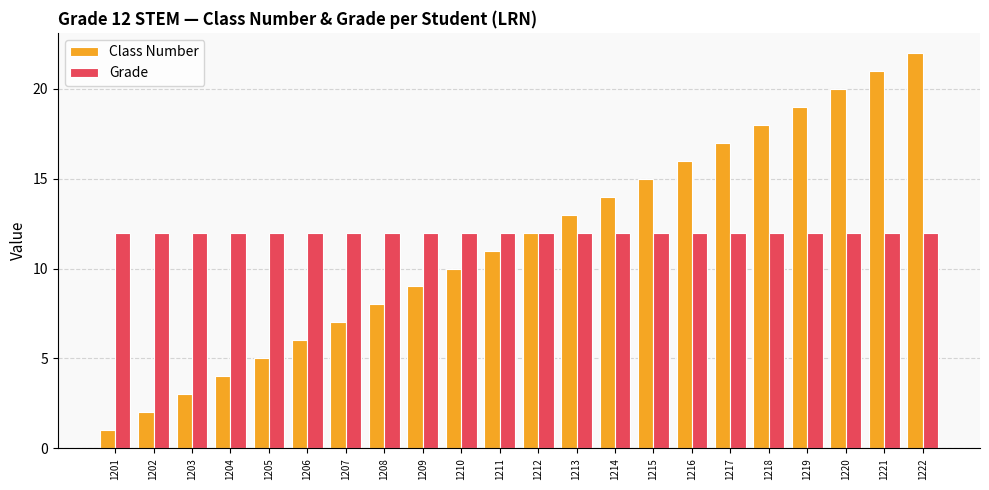

Which series has the widest spread of values?

Class Number